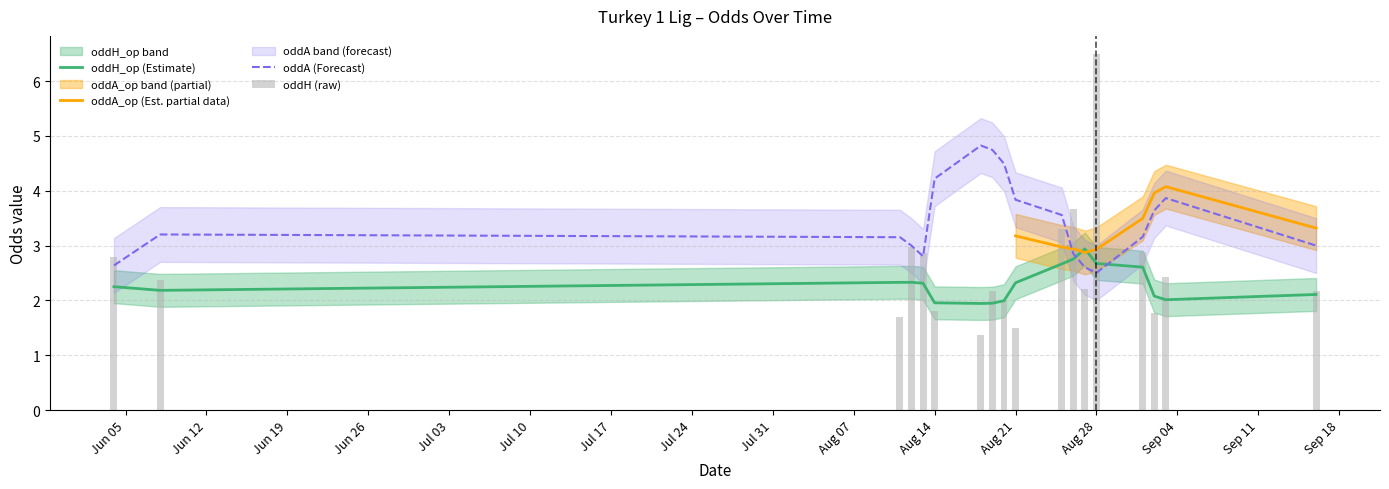

How many data points does each series have?

40